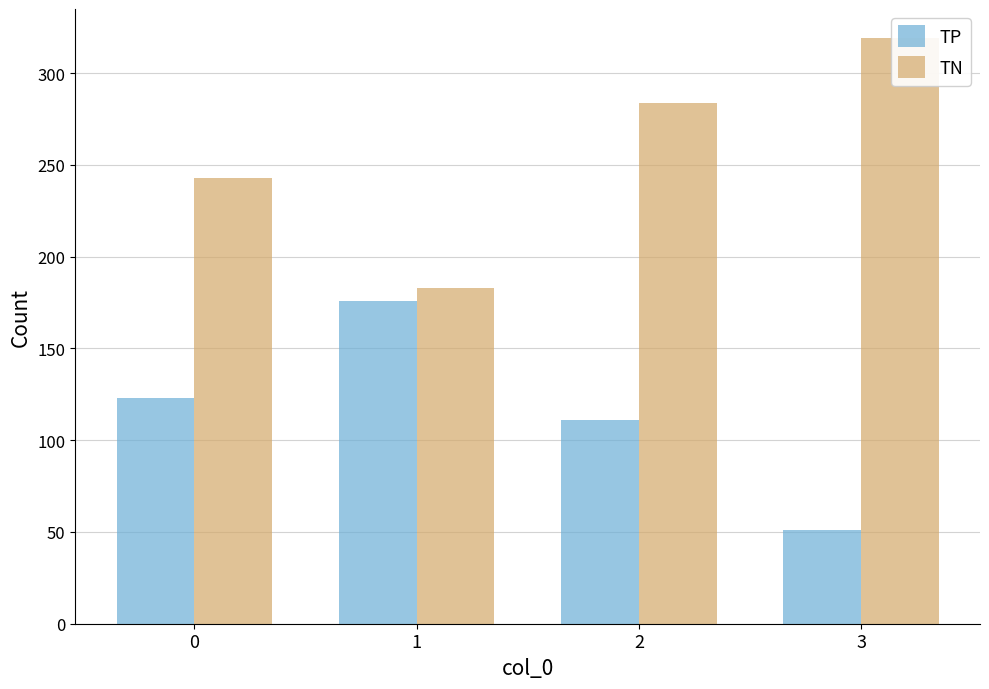

How many groups of bars are there?

4